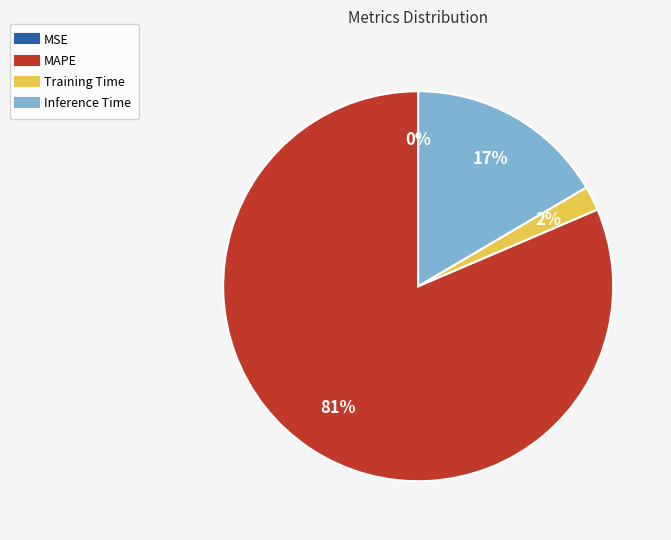

Between Inference Time and MAPE, which is larger?

MAPE